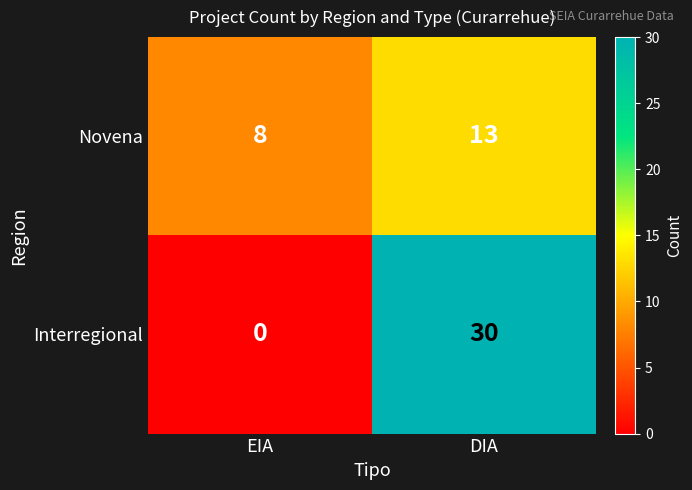

Reading right to left, extract all data points from this chart.

Novena: 13	8
Interregional: 30	0